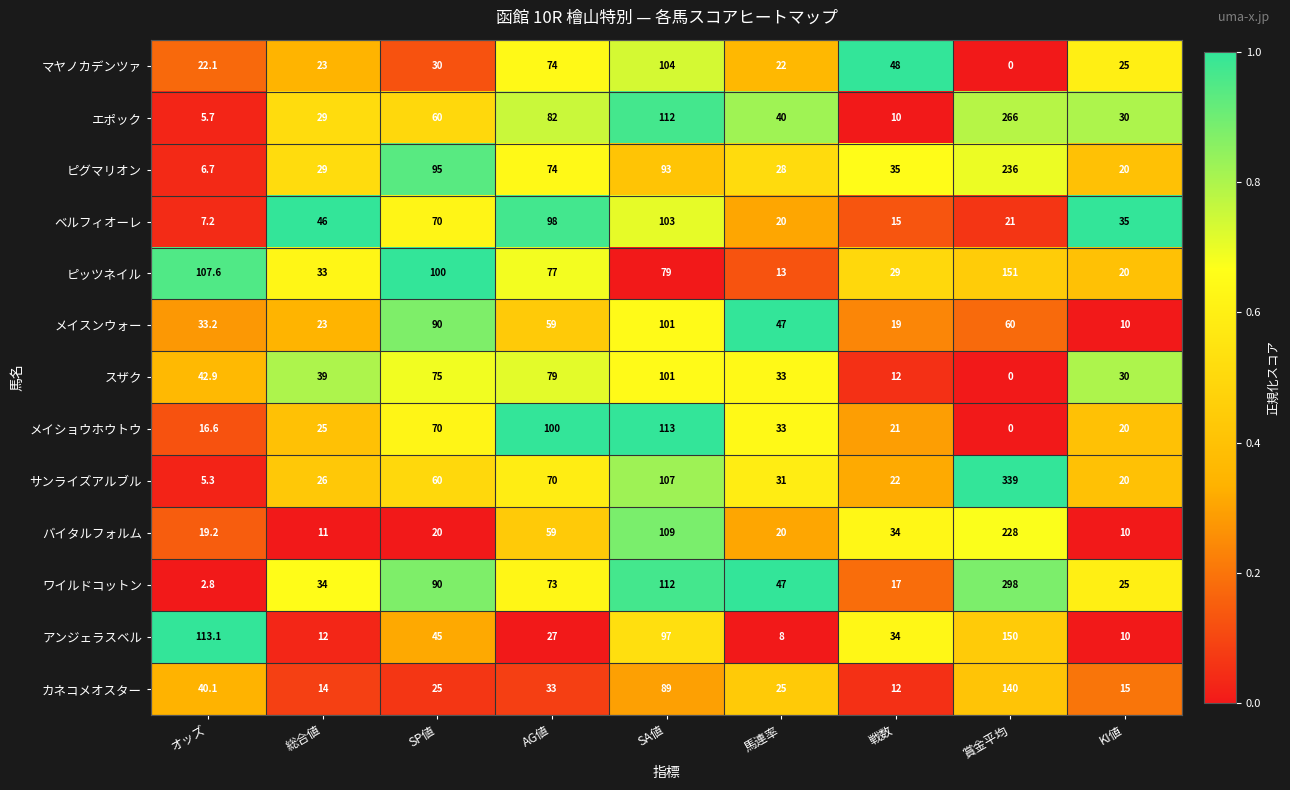

Read the メイショウホウトウ value at AG値.

100.0